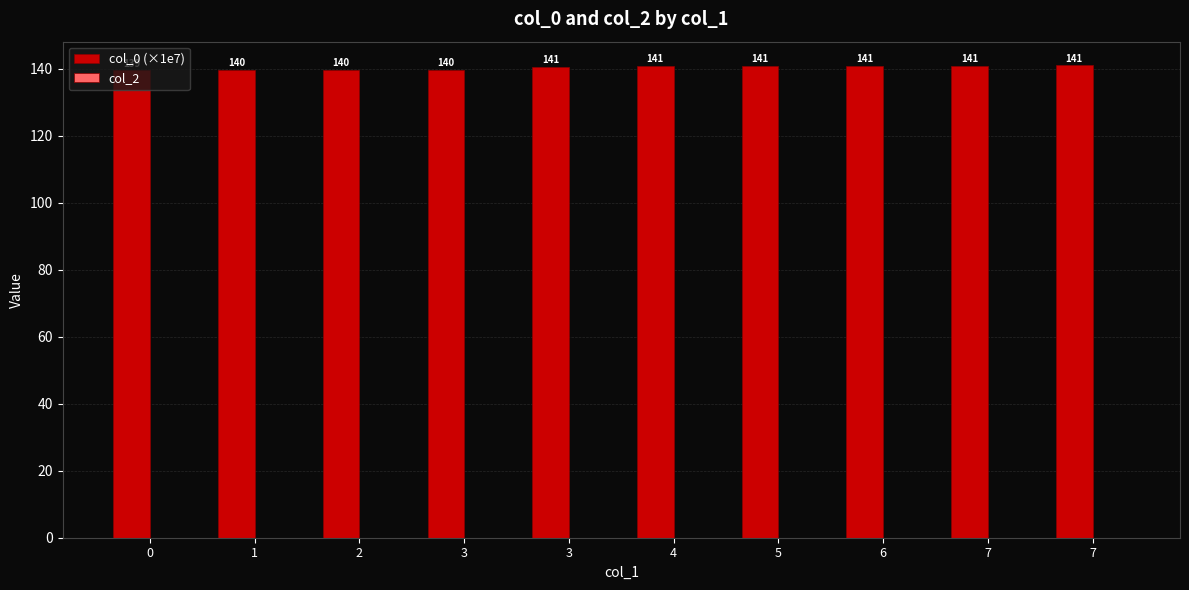

How many bars are there in total?

10